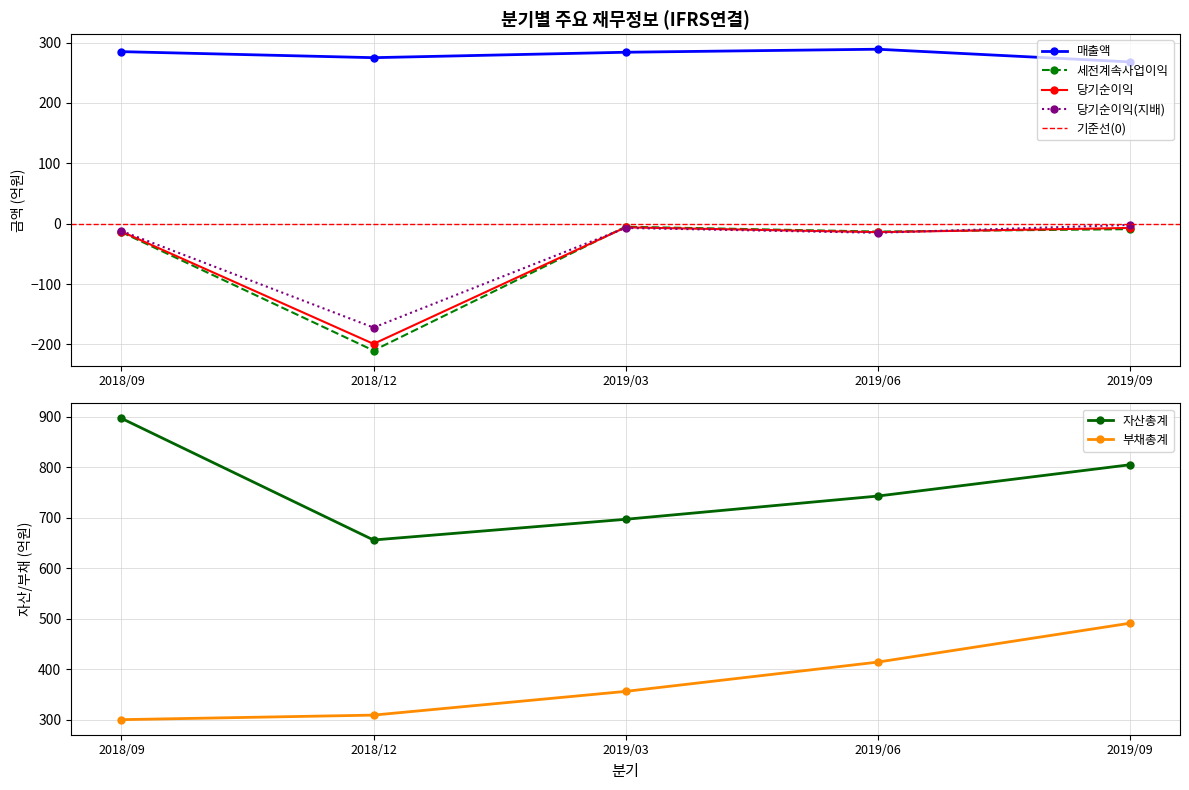

Which series changed the most between 2018/09 and 2019/09?

부채총계